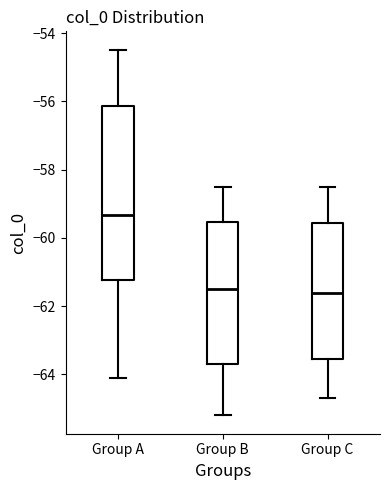

Reading left to right, transcribe this box plot: for each box, give where its median line is, the range the box spans, and where its two whiskers end, as read against the y-axis. The values are not printed on the chart, so give them approximately, as read against the axis.

Group A: median -59.4, box -61.2 to -56.2, whiskers -64.0 to -54.4
Group B: median -61.4, box -63.6 to -59.6, whiskers -65.2 to -58.4
Group C: median -61.6, box -63.6 to -59.6, whiskers -64.6 to -58.4